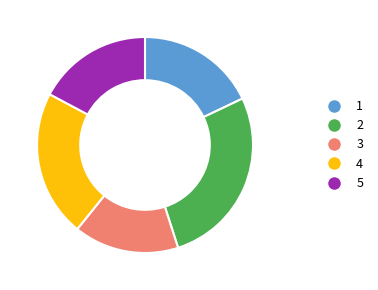

Is there a majority slice in this chart?

No